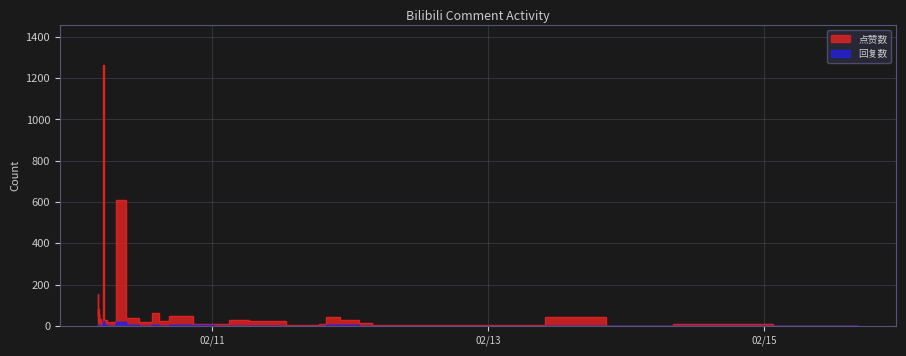

Reading left to right, transcribe all the data shown in this chart.

点赞数: 0=1266	1=611	2=11	3=41	4=154	5=42	6=82	7=46	8=27	9=6	10=61	11=1	12=45	13=34	14=6	15=38	16=59	17=24	18=15	19=1	20=2	21=25	22=24	23=28	24=19	25=26	26=9	27=18	28=17	29=17	30=10	31=17	32=25	33=2	34=17	35=5	36=0	37=16	38=5	39=9
回复数: 0=22	1=20	2=1	3=0	4=0	5=2	6=0	7=5	8=2	9=0	10=2	11=0	12=4	13=0	14=1	15=4	16=5	17=0	18=0	19=0	20=0	21=0	22=0	23=0	24=1	25=3	26=0	27=0	28=0	29=2	30=0	31=0	32=1	33=0	34=0	35=0	36=0	37=0	38=0	39=2